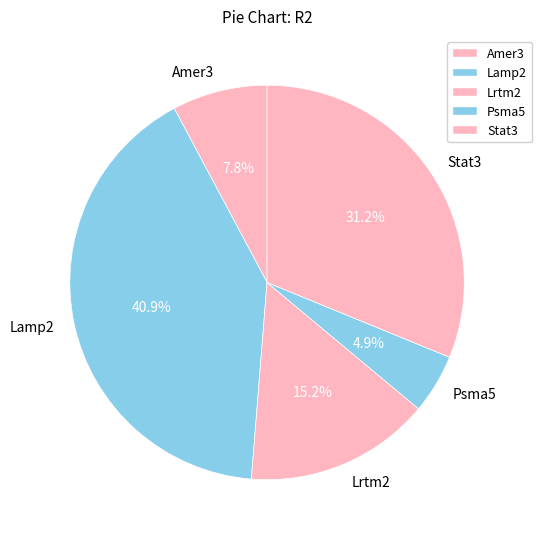

Is it true that Psma5 is 11% of the pie?

False